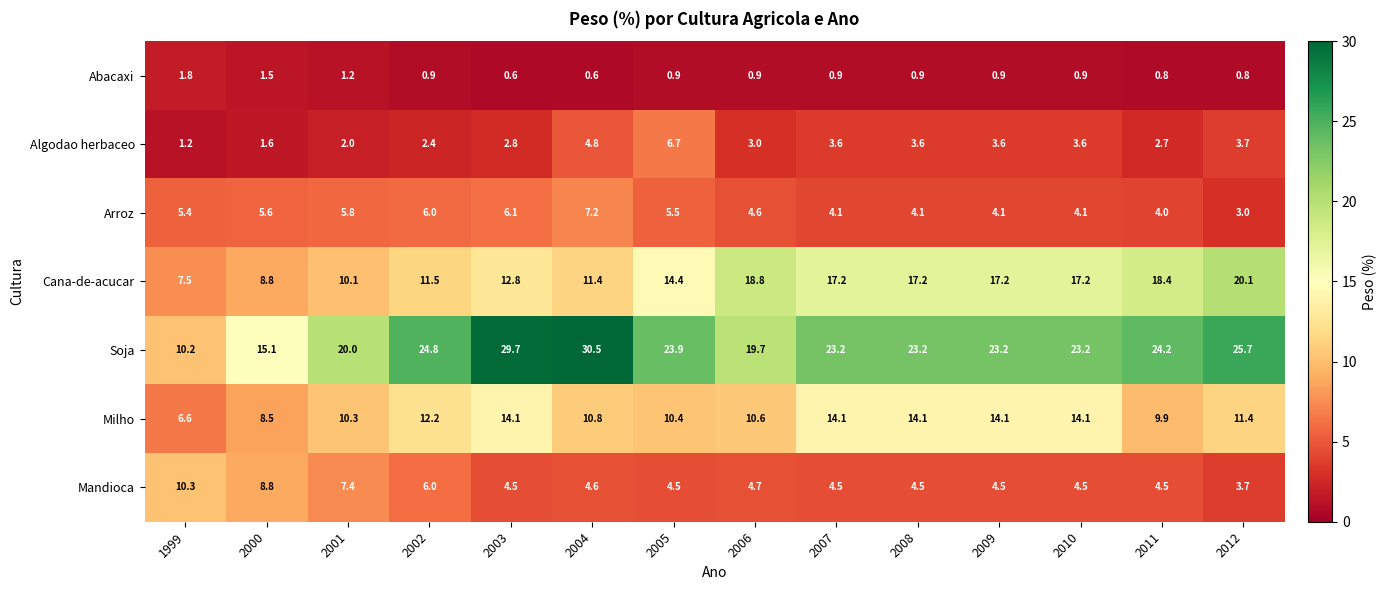

List the series in order of their peak value, lowest first.

Abacaxi, Algodao herbaceo, Arroz, Mandioca, Milho, Cana-de-acucar, Soja